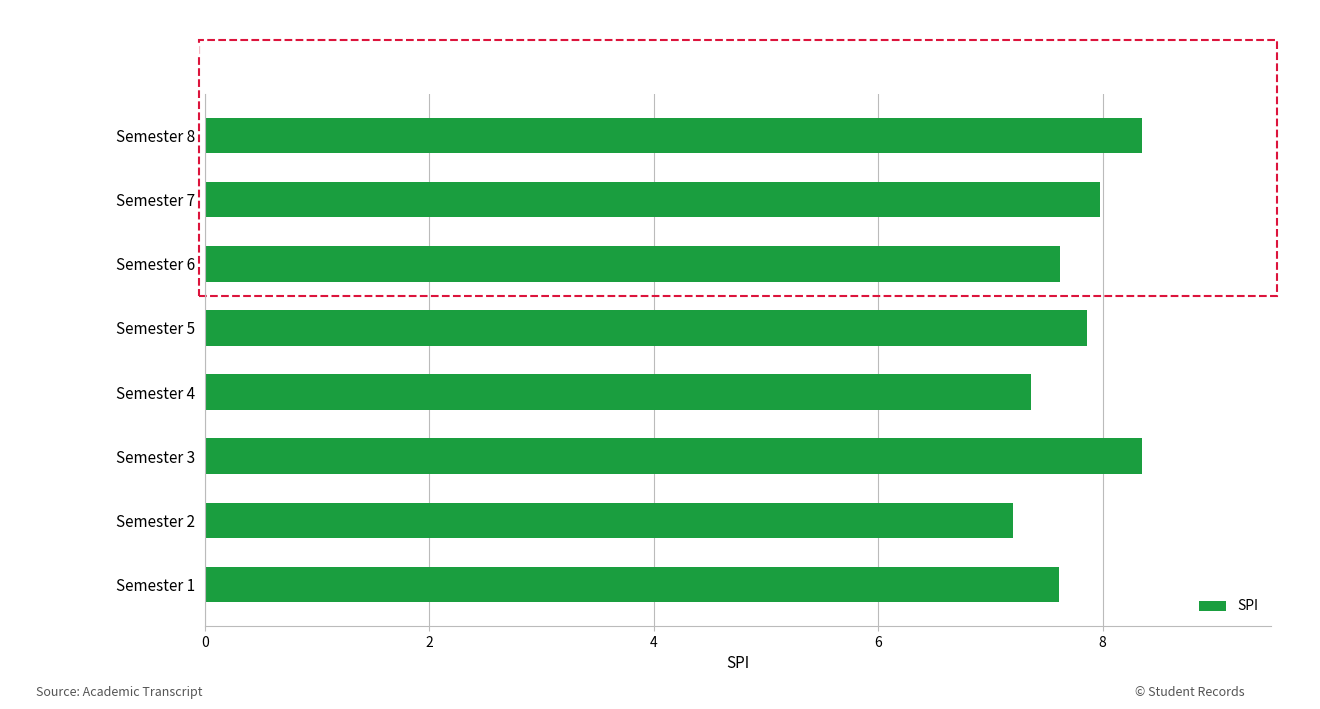

Is it true that the value at Semester 2 is 7.2?

True